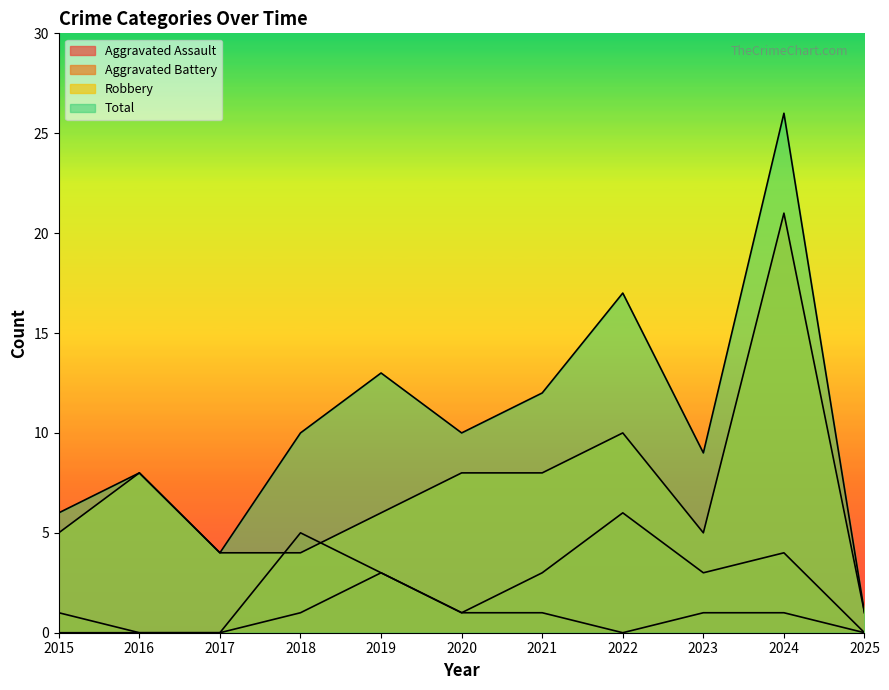

How many series are shown in this chart?

4